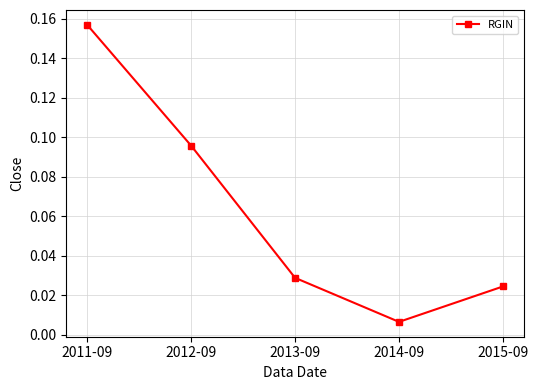

Does the chart have visible grid lines?

Yes